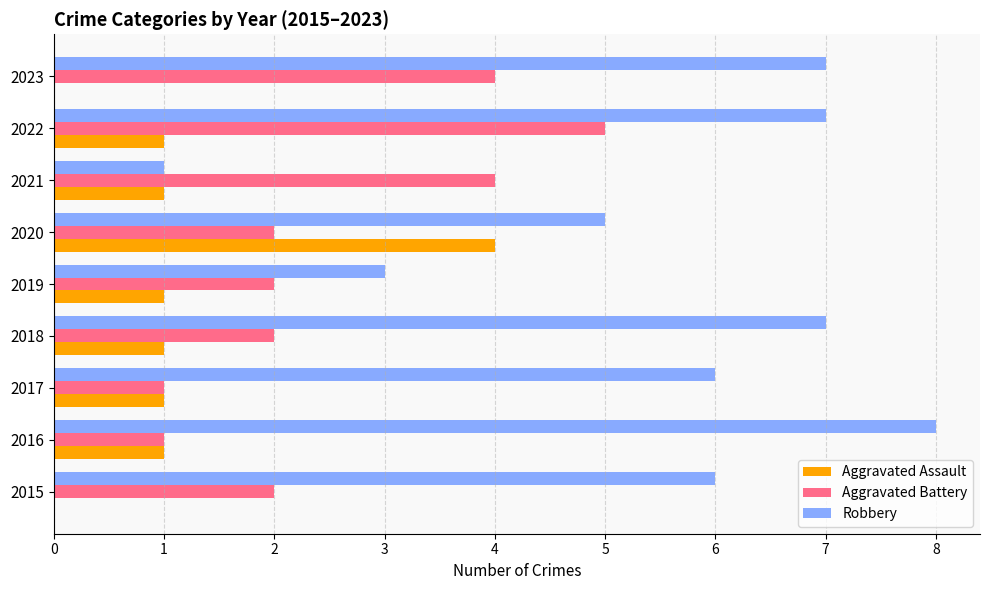

The Aggravated Battery series shows 4 at 2023. True or false?

True